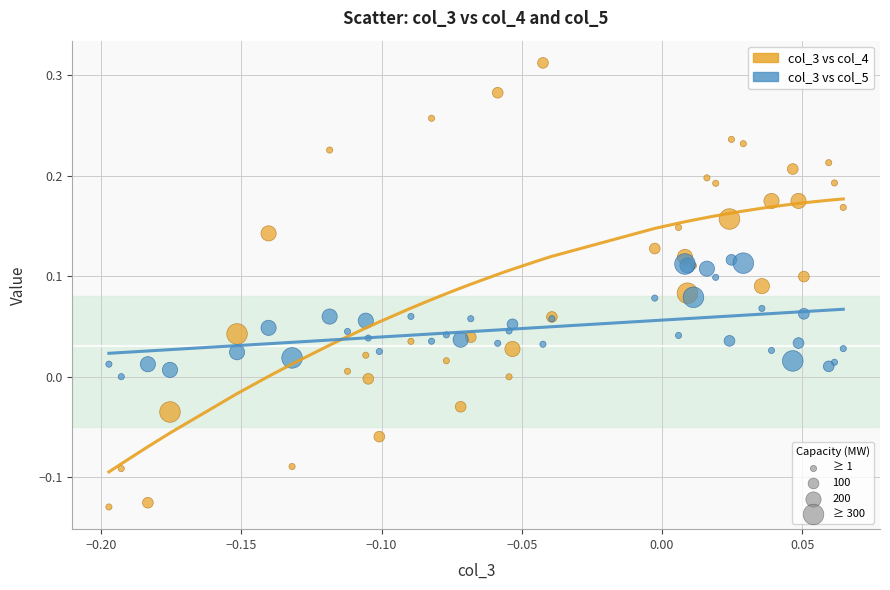

Which series has the largest Y range (max minus min)?

col_3 vs col_4